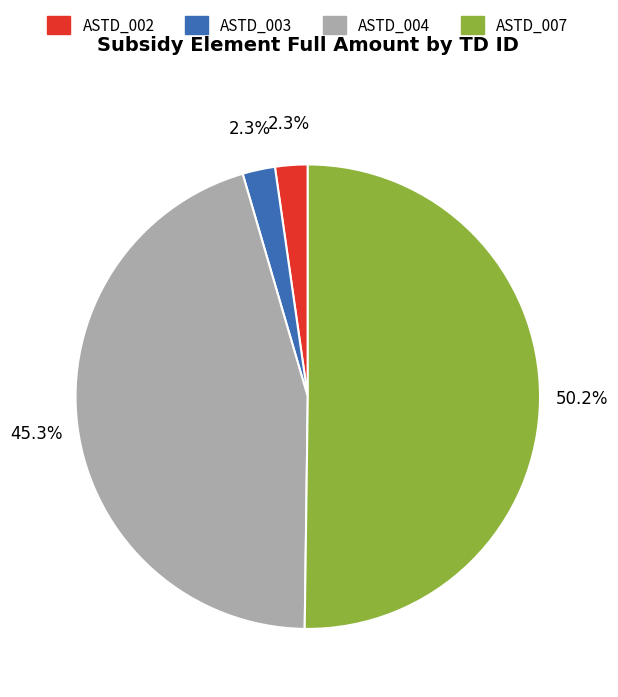

How many segments does this pie chart have?

4